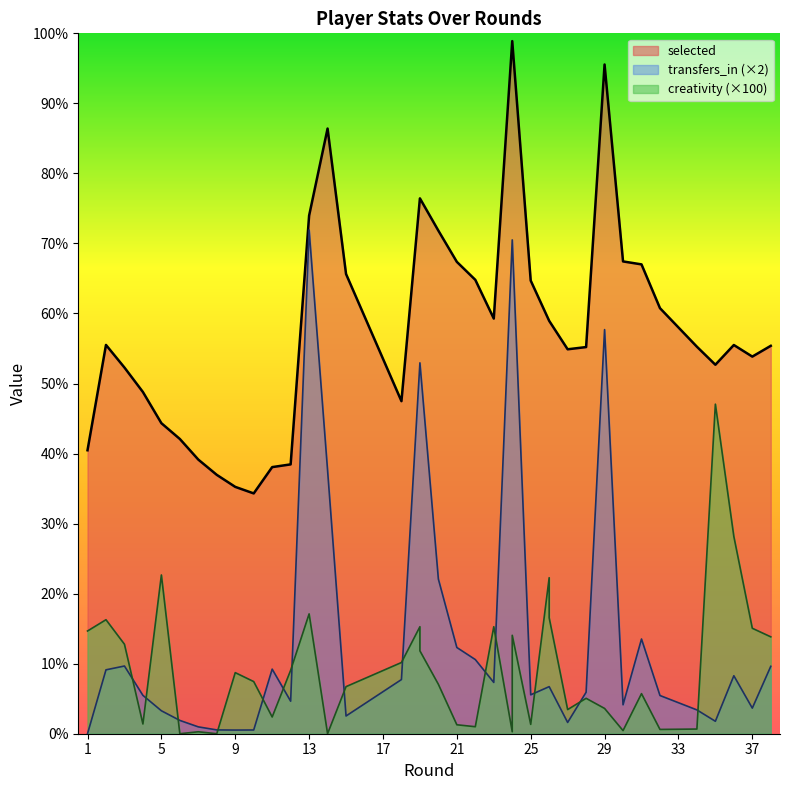

Does the chart have visible grid lines?

No